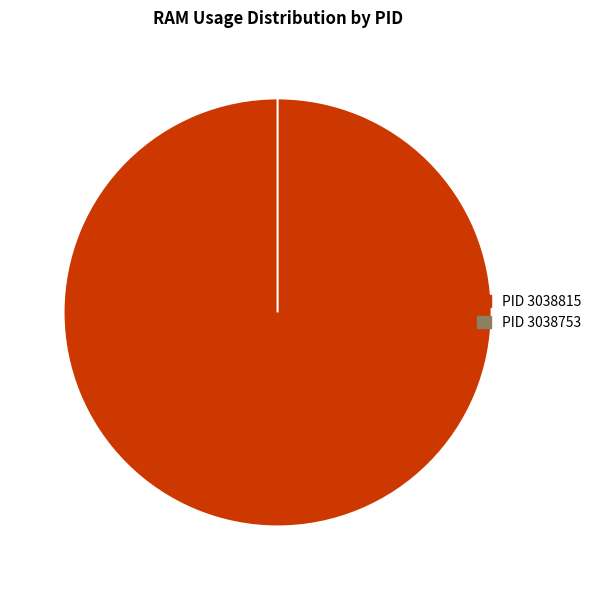

What is the total percentage of 3038815 and 3038753?

100.0%